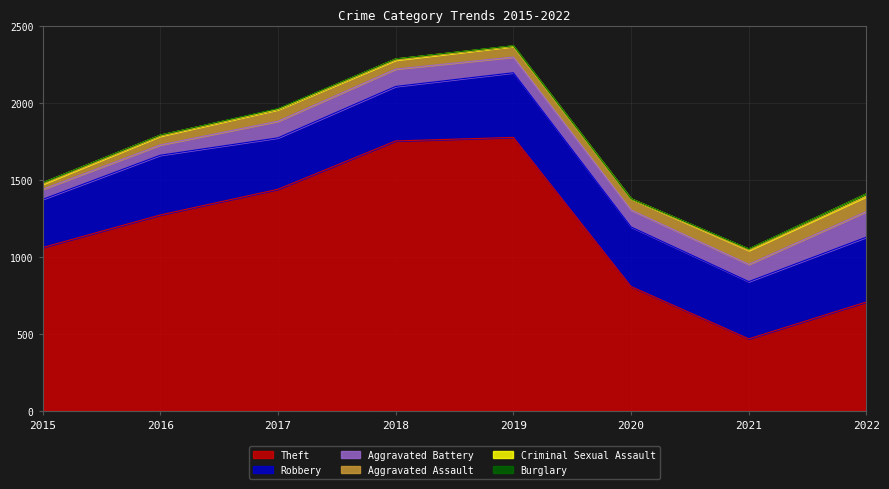

Which series has the largest range (max minus min)?

Theft